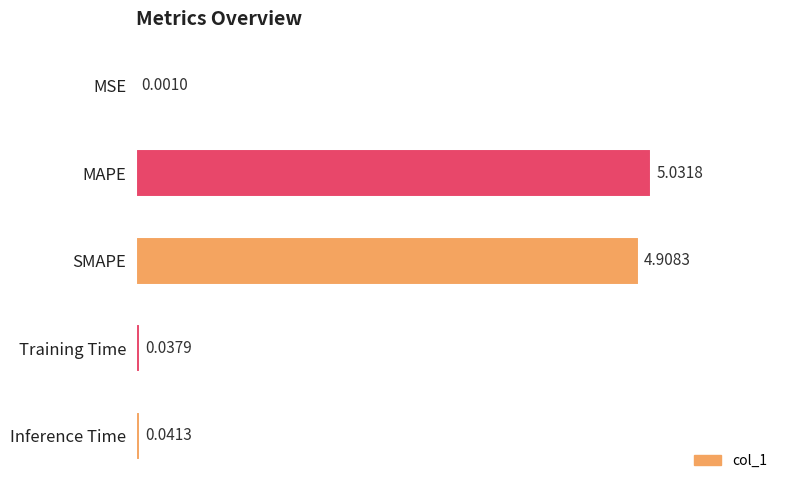

Which has a higher value, Inference Time or MSE?

Inference Time